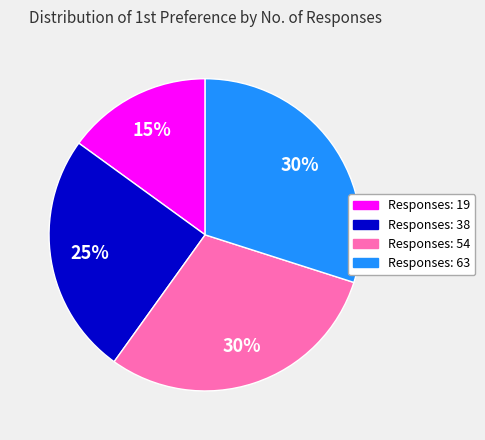

Does any single category account for the majority?

No